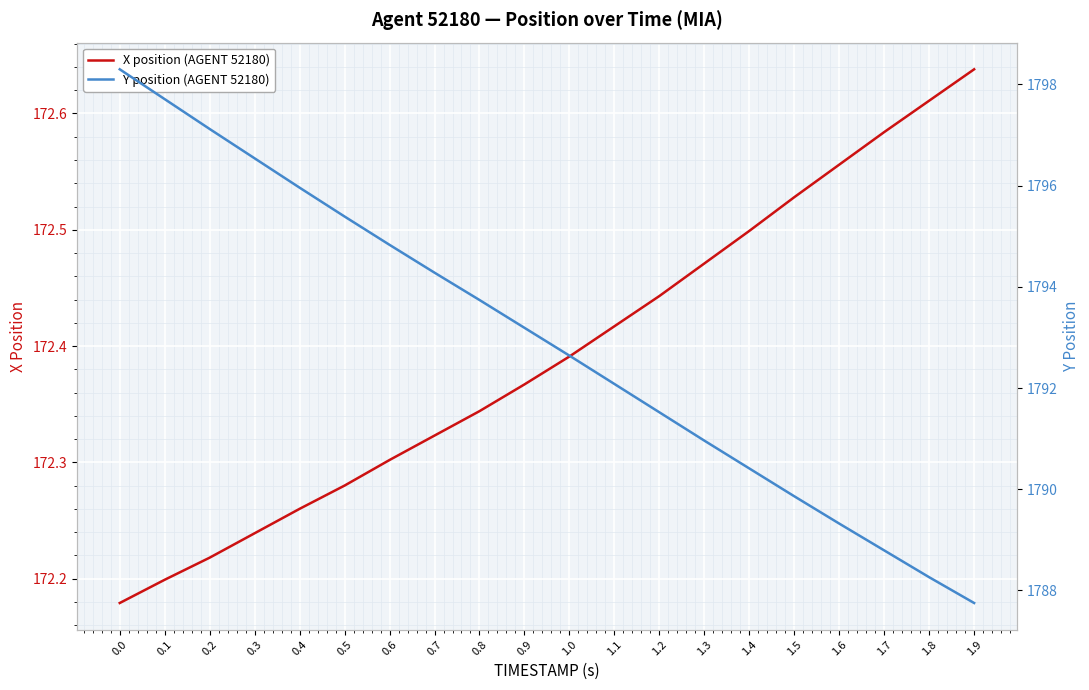

Is it true that X position (AGENT 52180) equals 172.4 at 0.9?

True